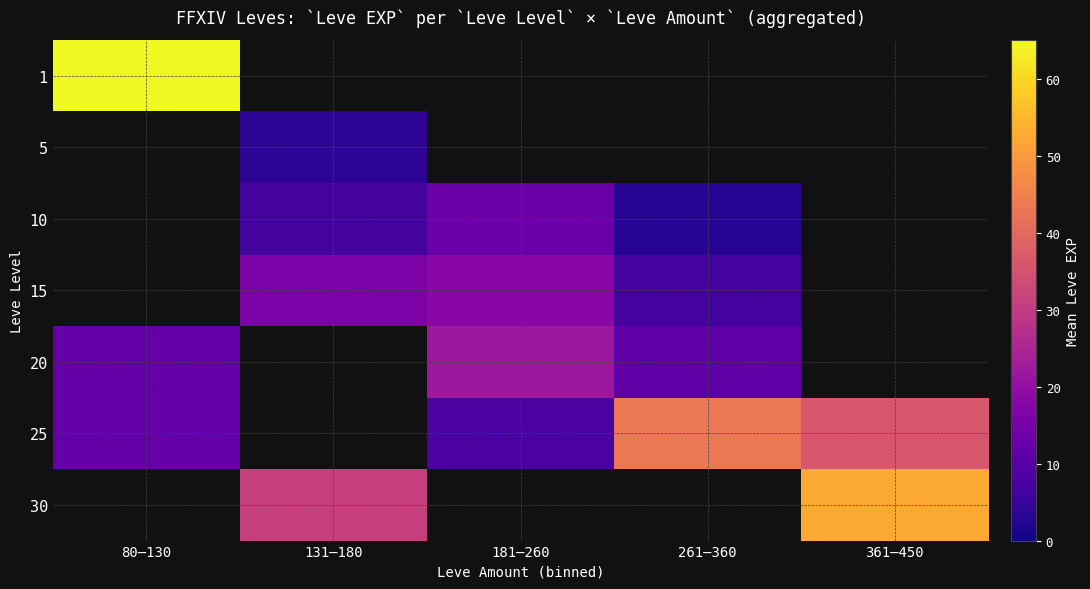

What value does the 30 series have at 131–180?

31.0